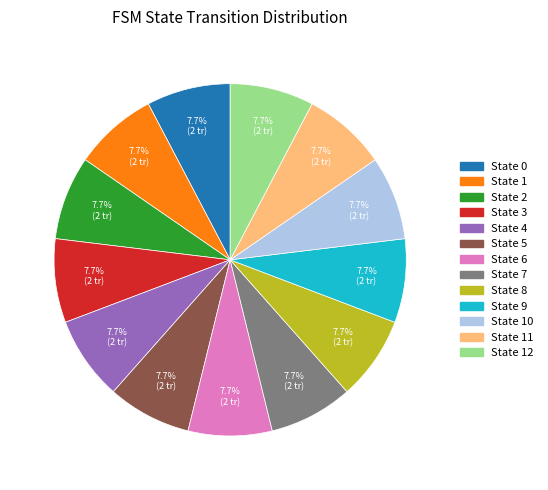

What is the ratio of the value at State 7 to the value at State 11?

1.0